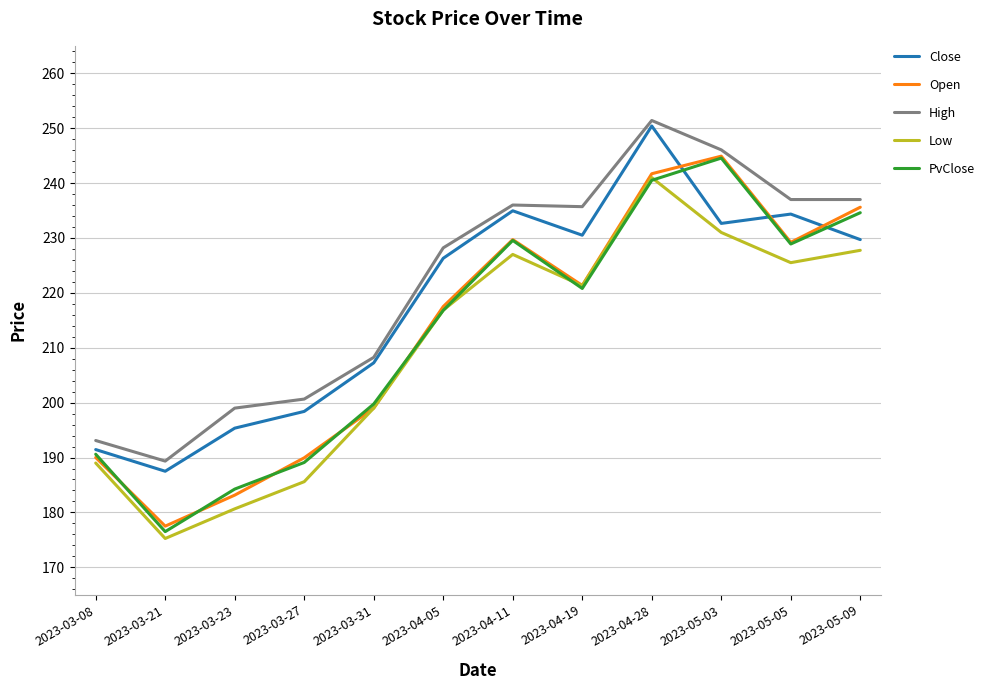

How many categories are shown in the chart?

12